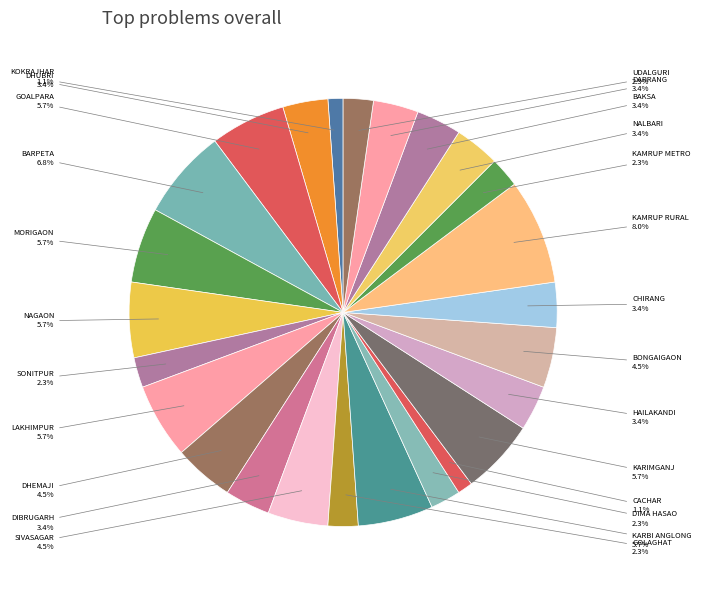

Combined, do NAGAON and CHIRANG account for over 50%?

No